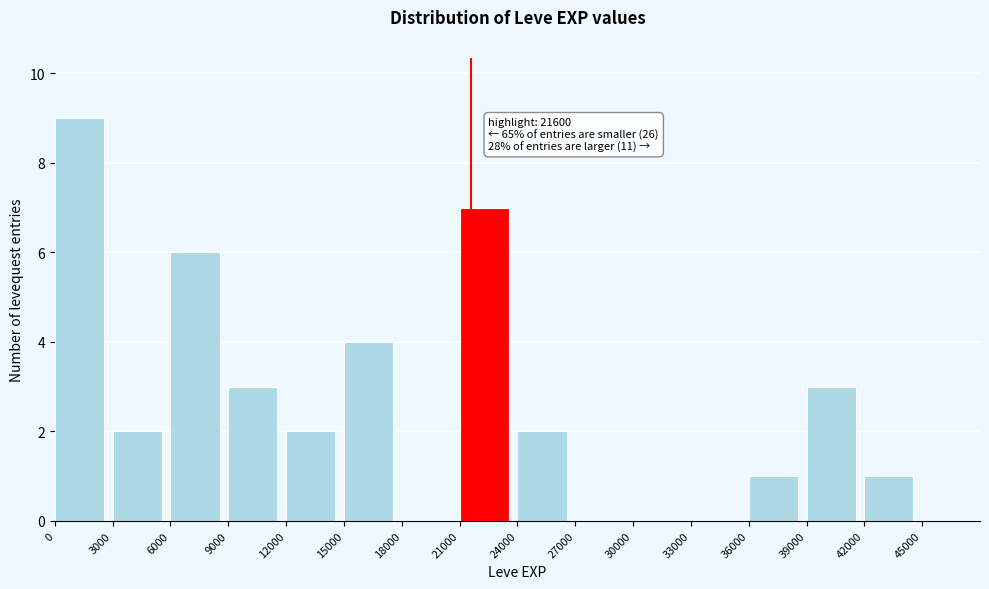

Over which range of the x-axis is the bar tallest?

0 to 3000